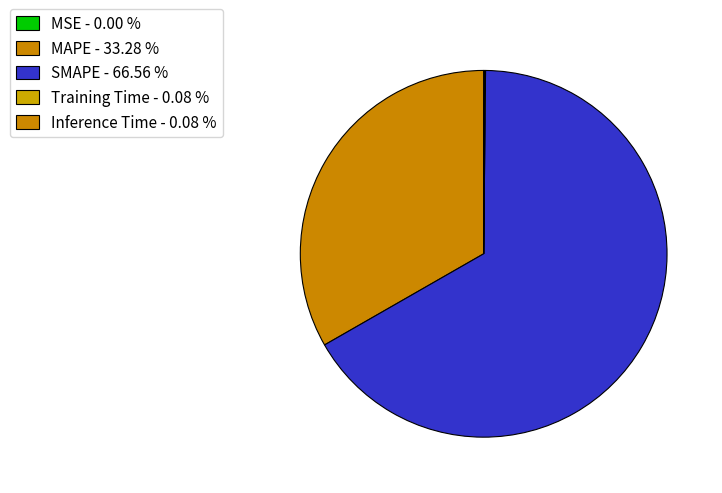

Which category has the biggest portion of the pie?

SMAPE